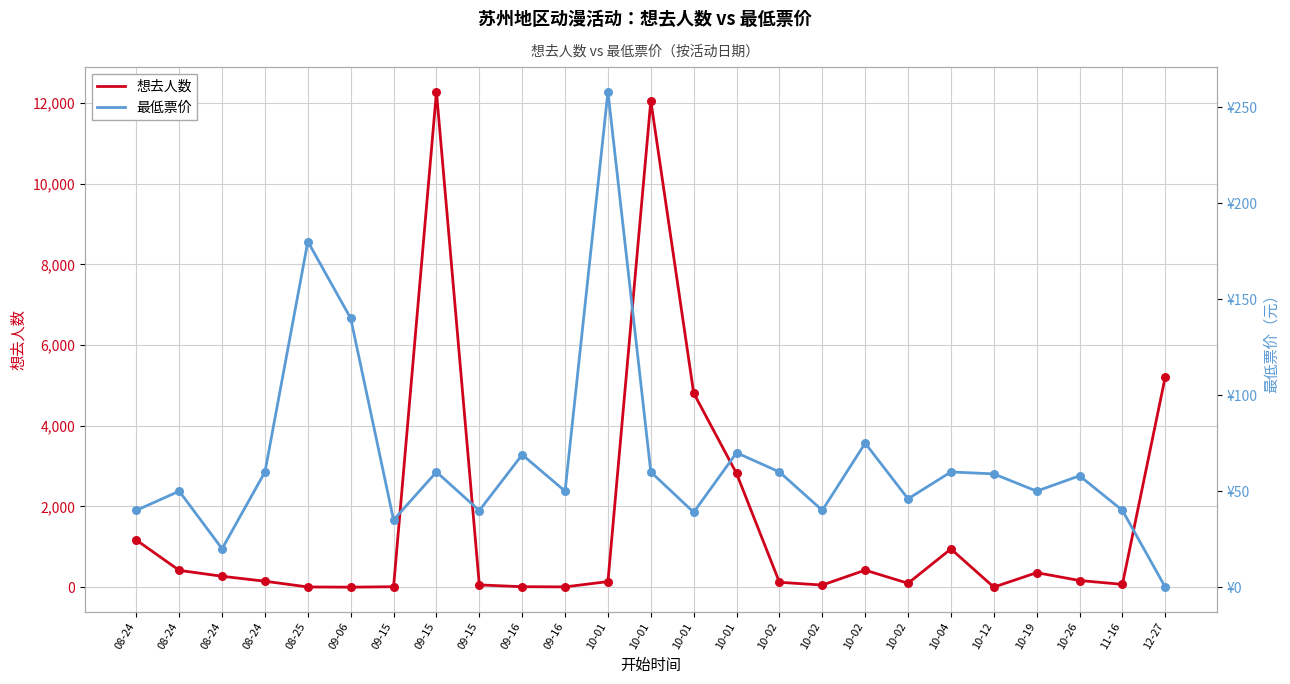

Which series reaches the minimum Y coordinate?

想去人数